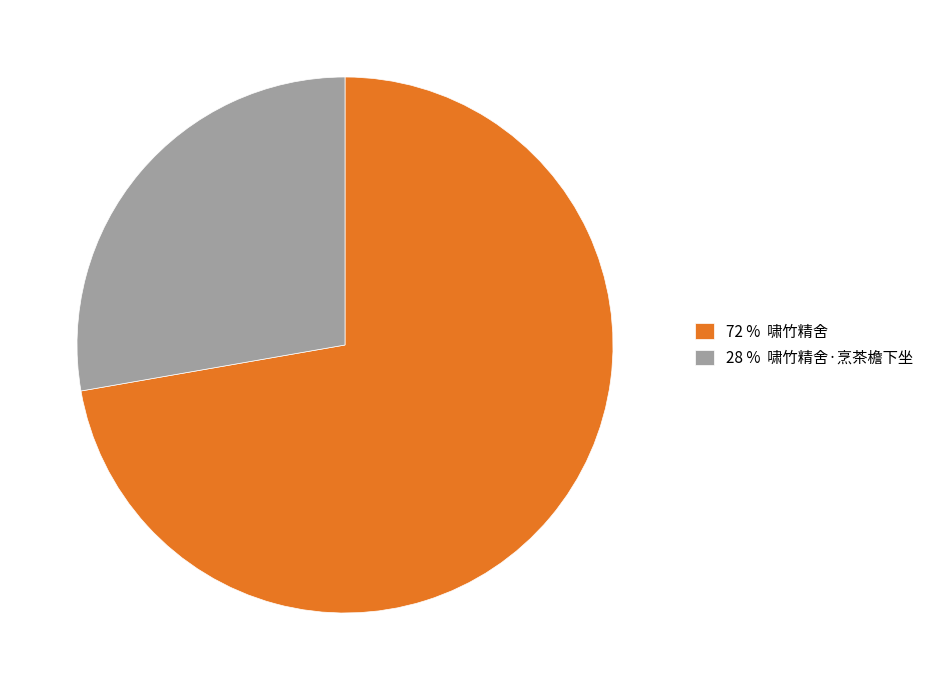

Approximately how many times larger is the value at 28 % 啸竹精舍·烹茶檐下坐 compared to 72 % 啸竹精舍?

0.4